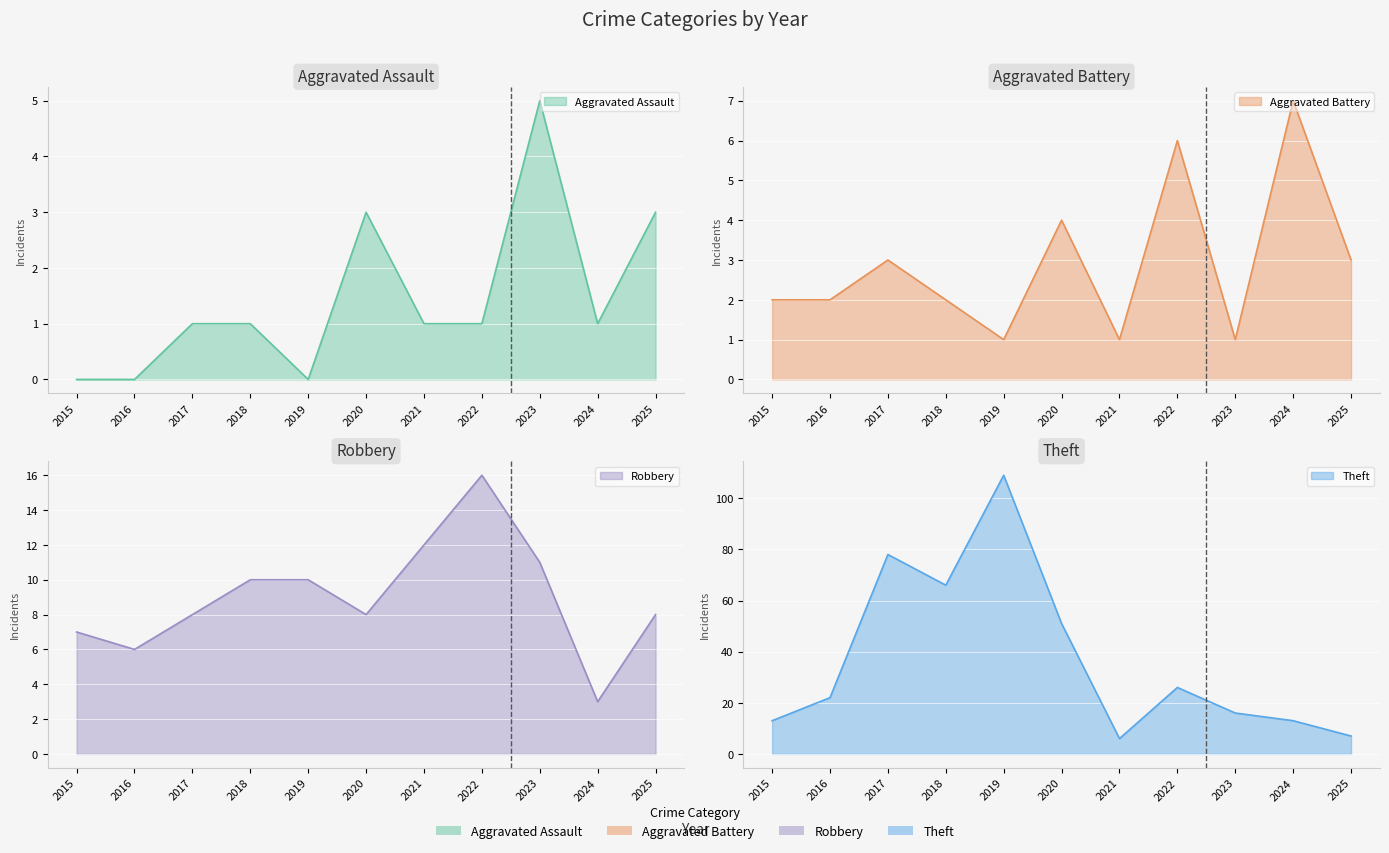

The Aggravated Battery series shows 0 at 2019. True or false?

False